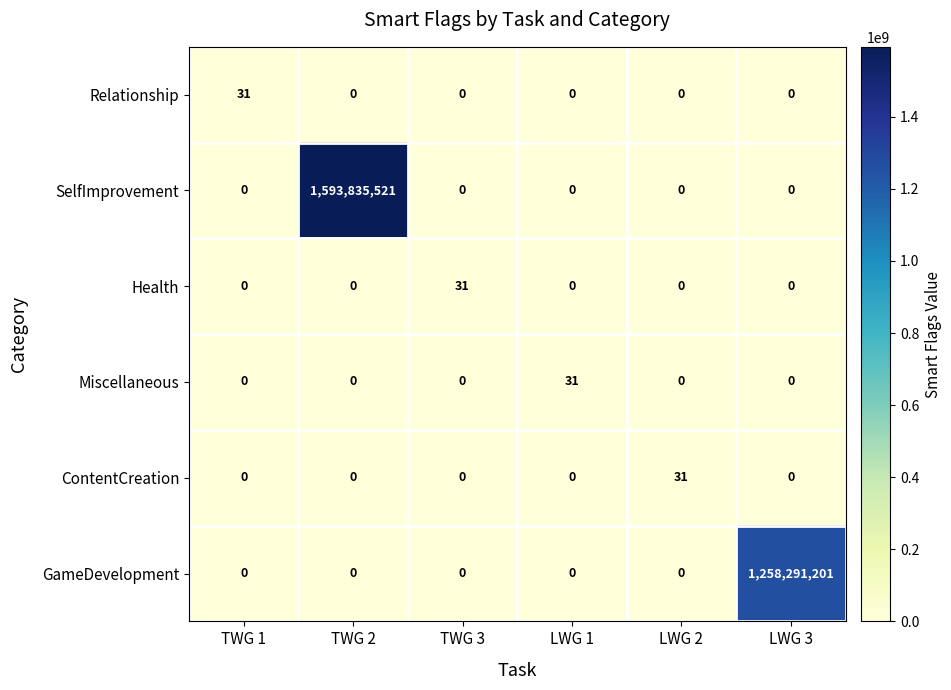

How many data points in Relationship are above 0?

1